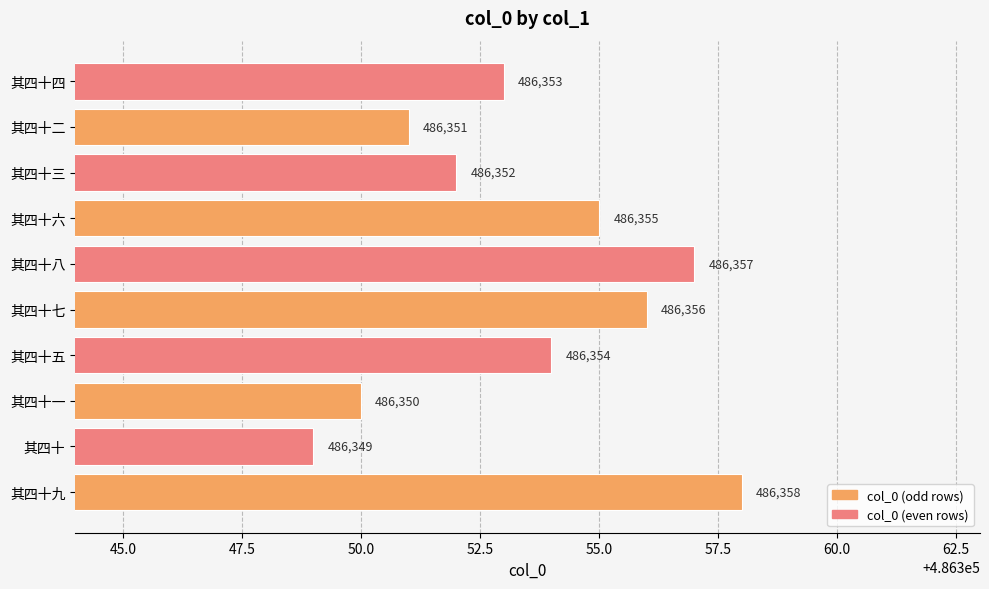

What is the approximate value at 其四十二?

486351